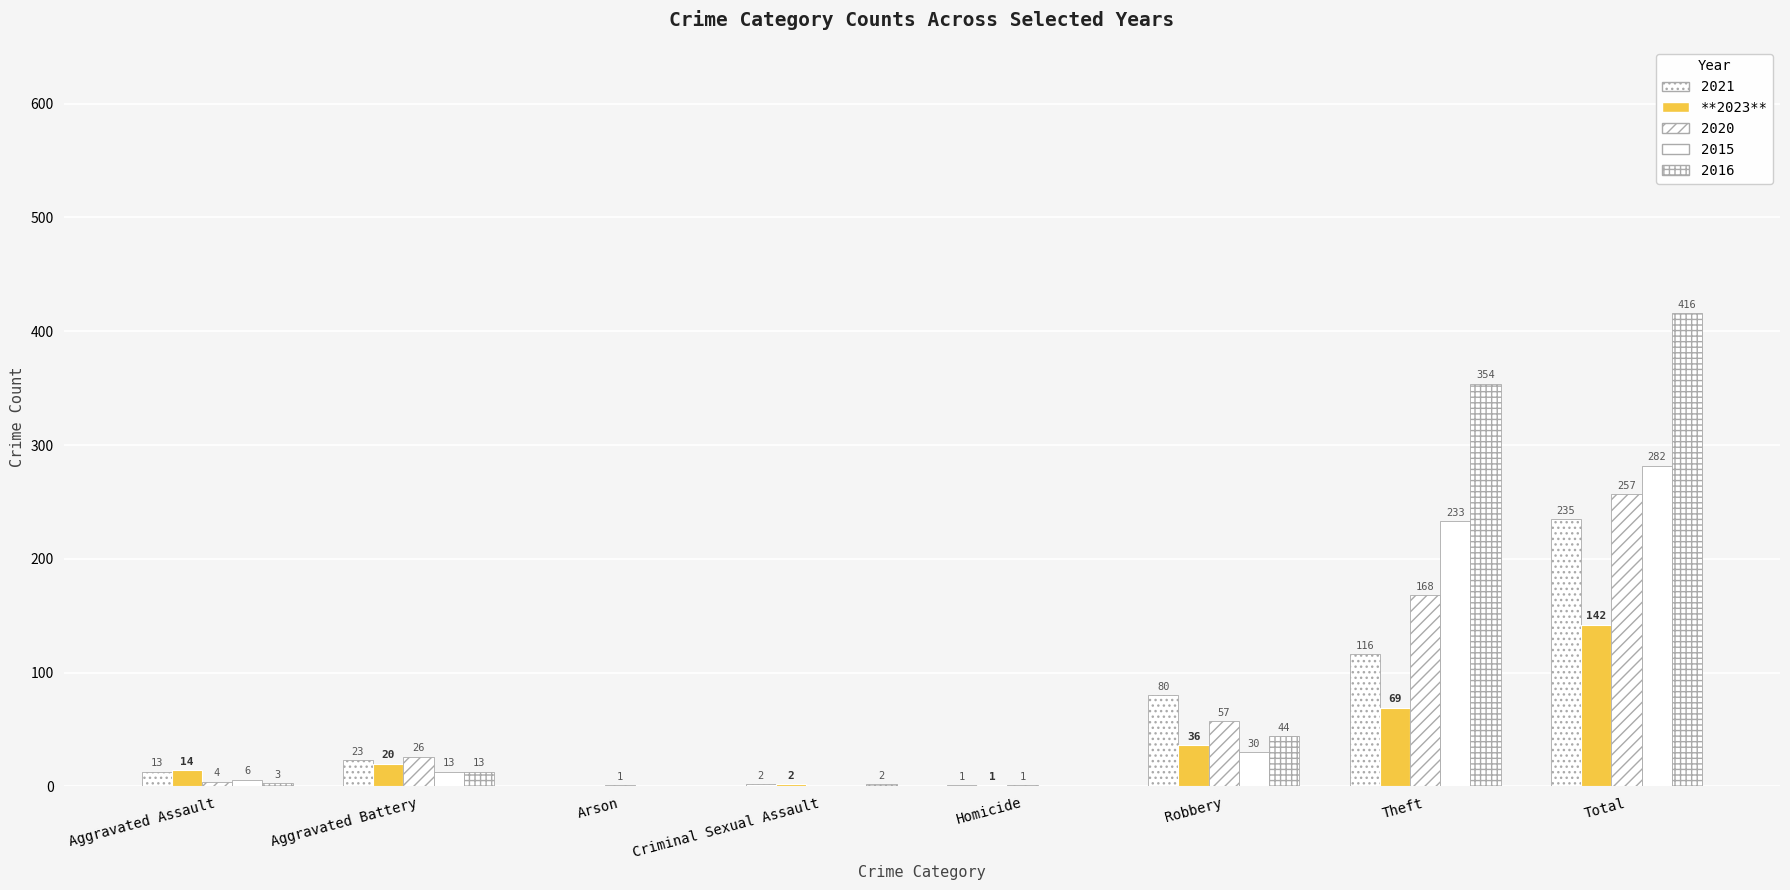

Is it true that 2020 equals 3 at Aggravated Assault?

False